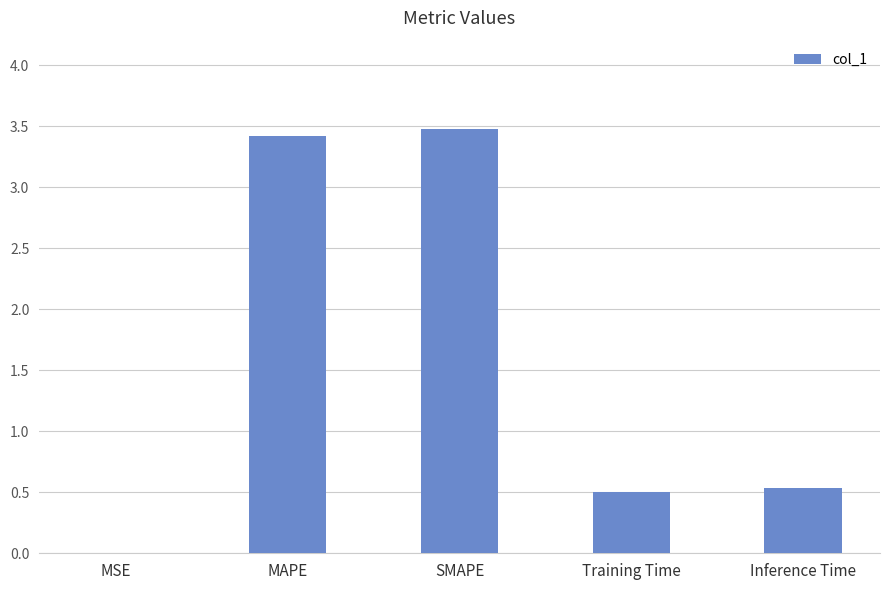

Does the chart contain stacked bars?

No